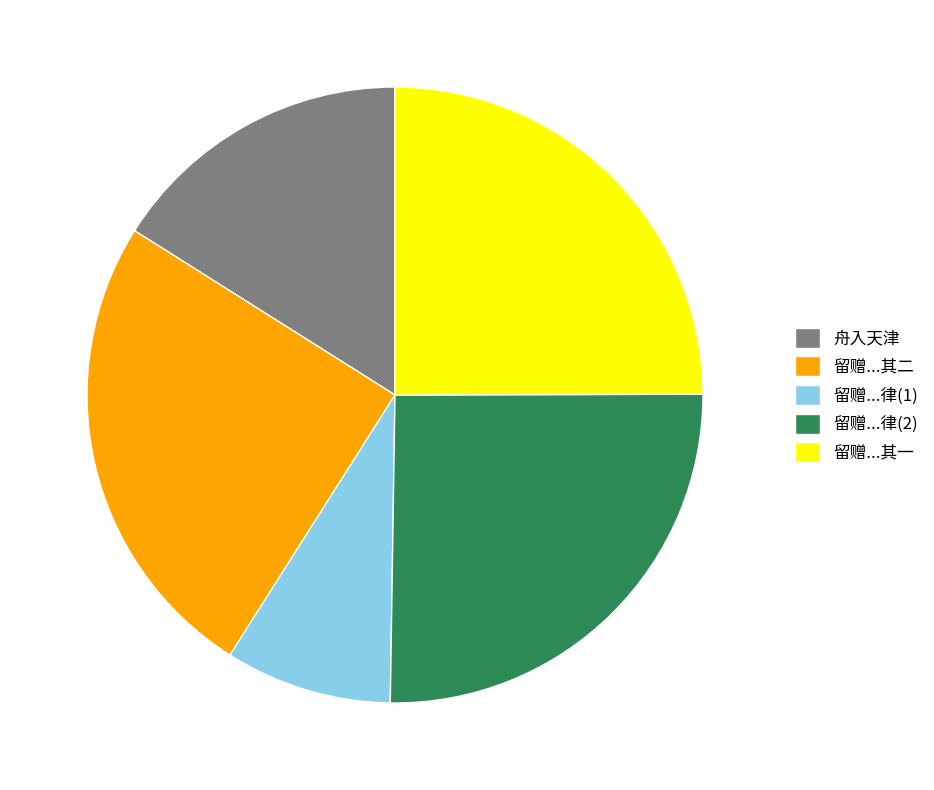

How many segments does this pie chart have?

5